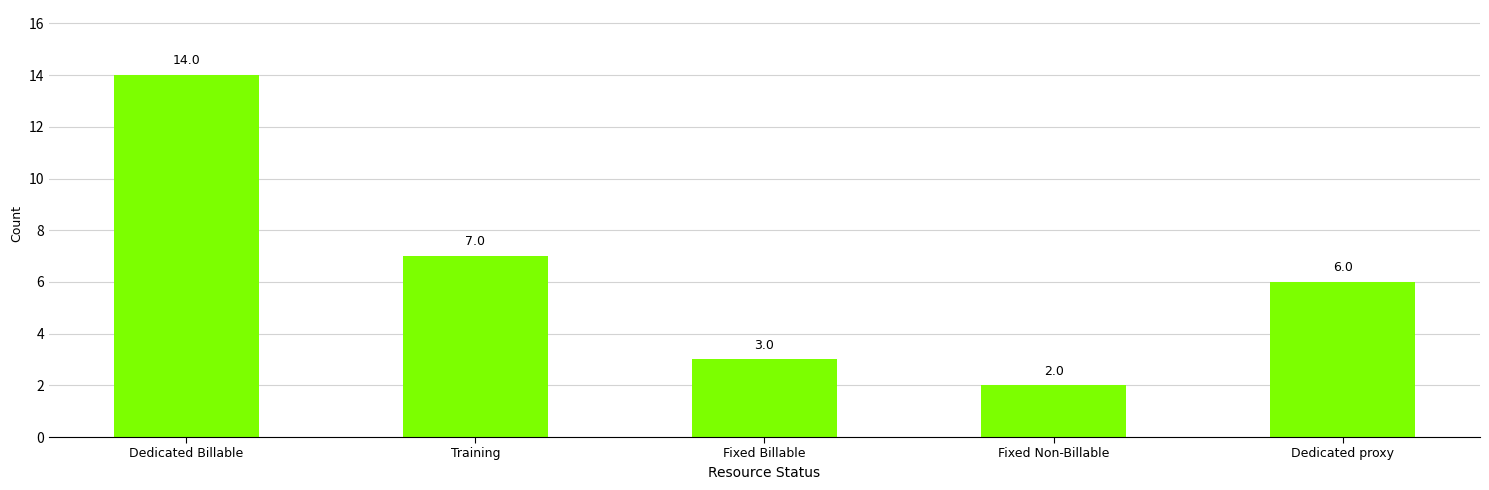

Reading right to left, extract all data points from this chart.

6	2	3	7	14